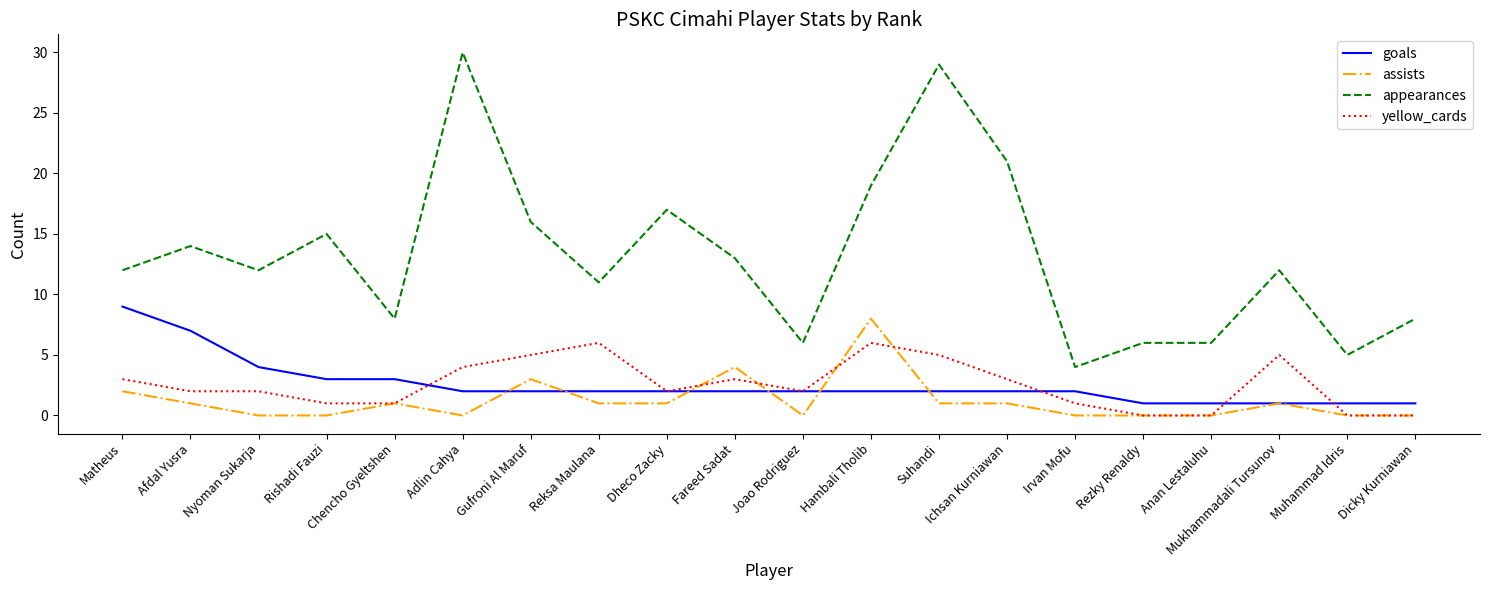

What position from the left is Rezky Renaldy?

16